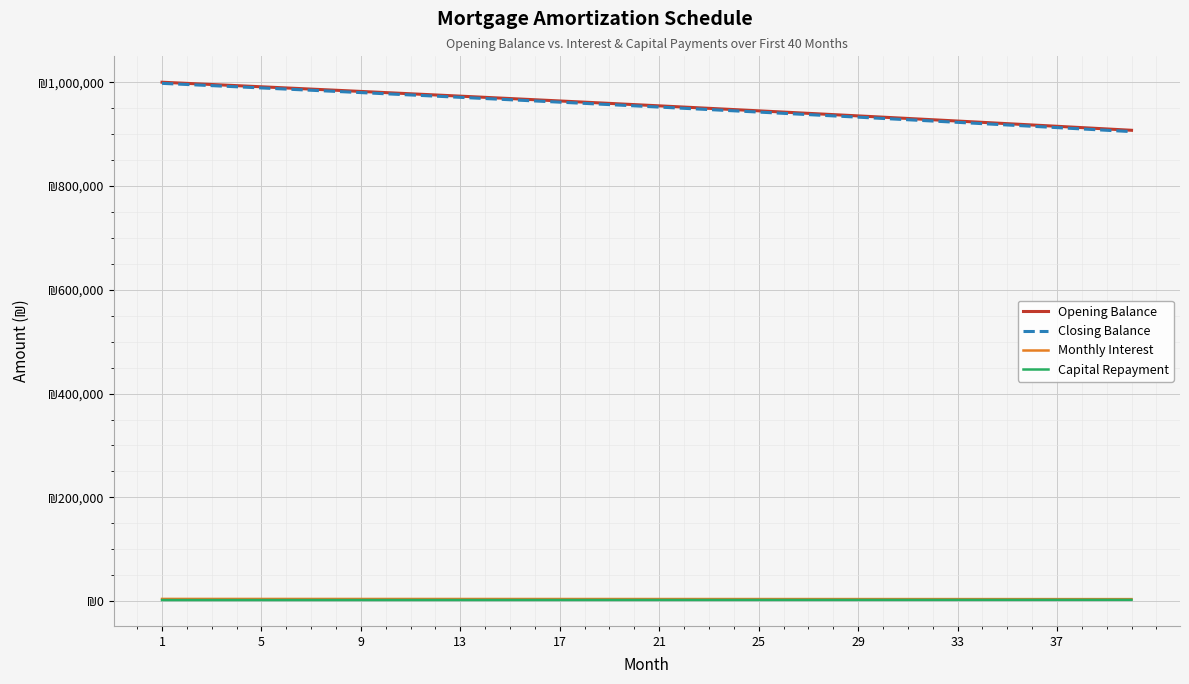

What is the average value of the Closing Balance series?

952601.7